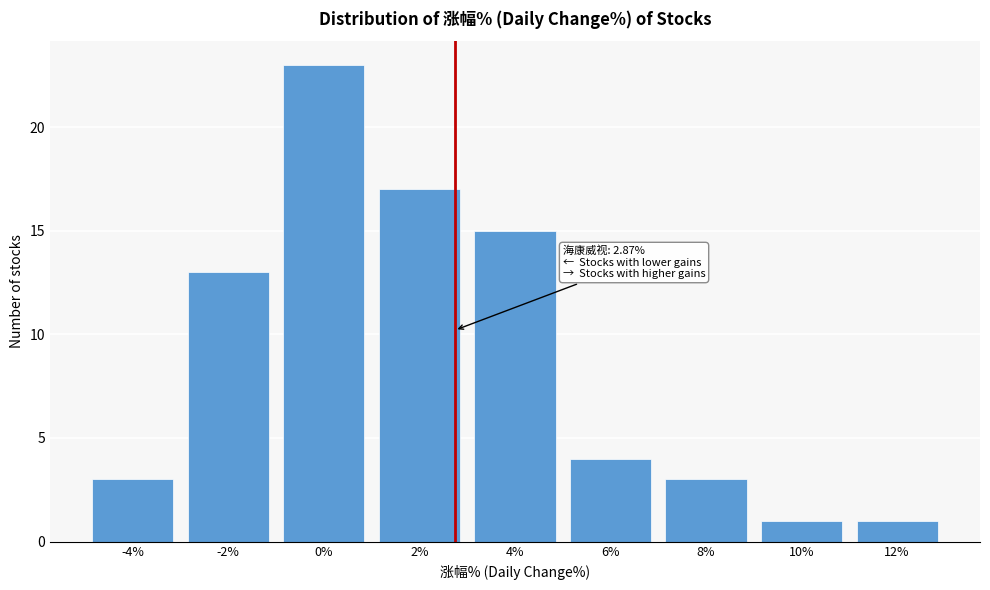

Reading left to right, transcribe all the data shown in this chart.

3	13	23	17	15	4	3	1	1